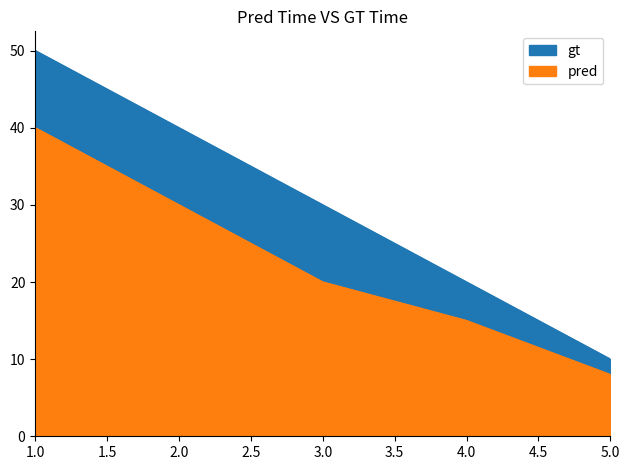

True or false: gt has more than 1 points higher than both neighbors.

False